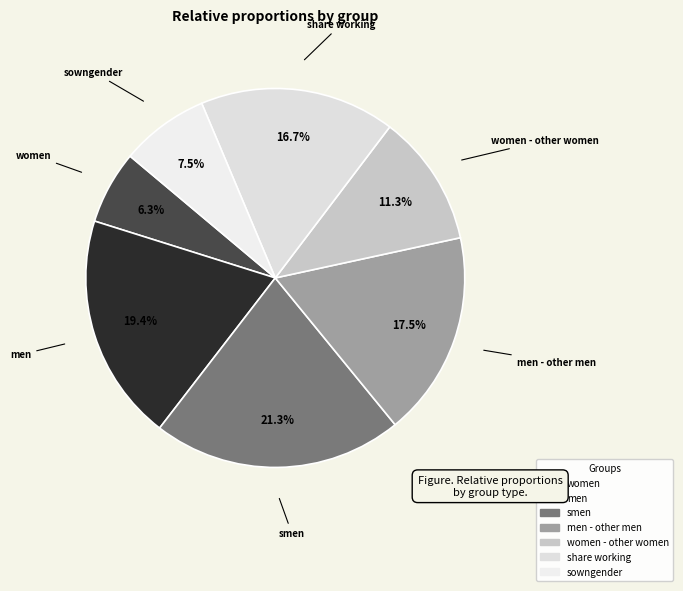

Rank the categories by value from lowest to highest.

women, sowngender, women - jobs with other women, share of working people, men - jobs with other men, men, smen